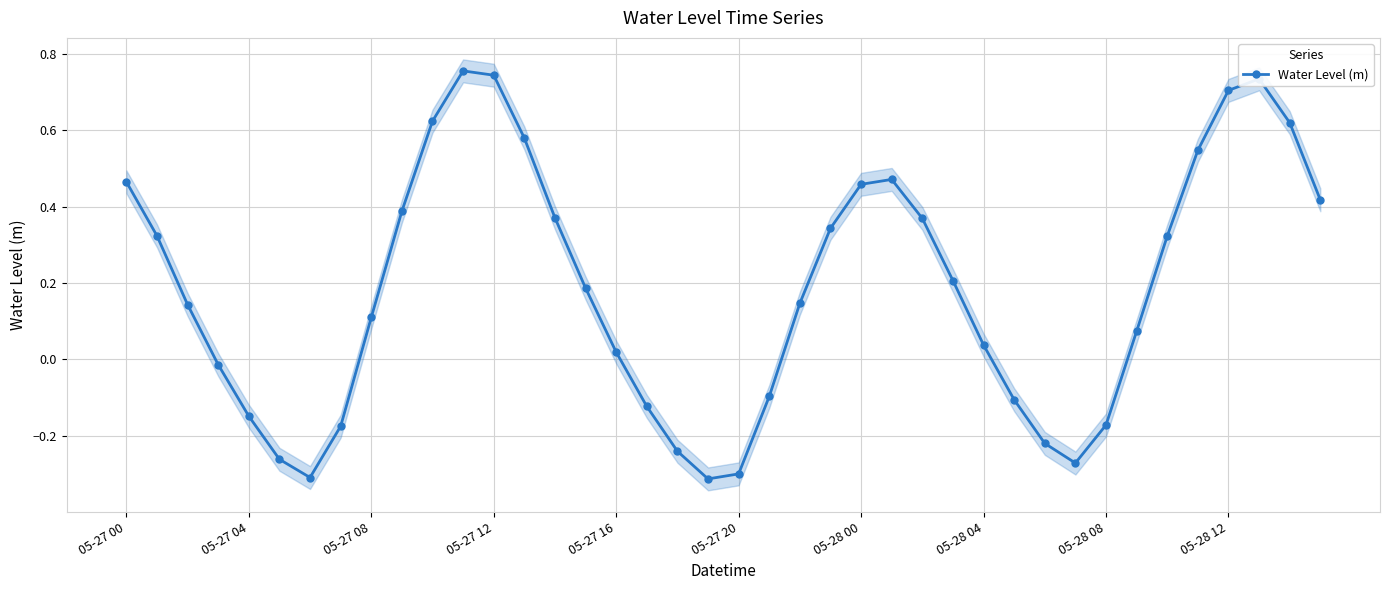

Does the chart have visible grid lines?

Yes